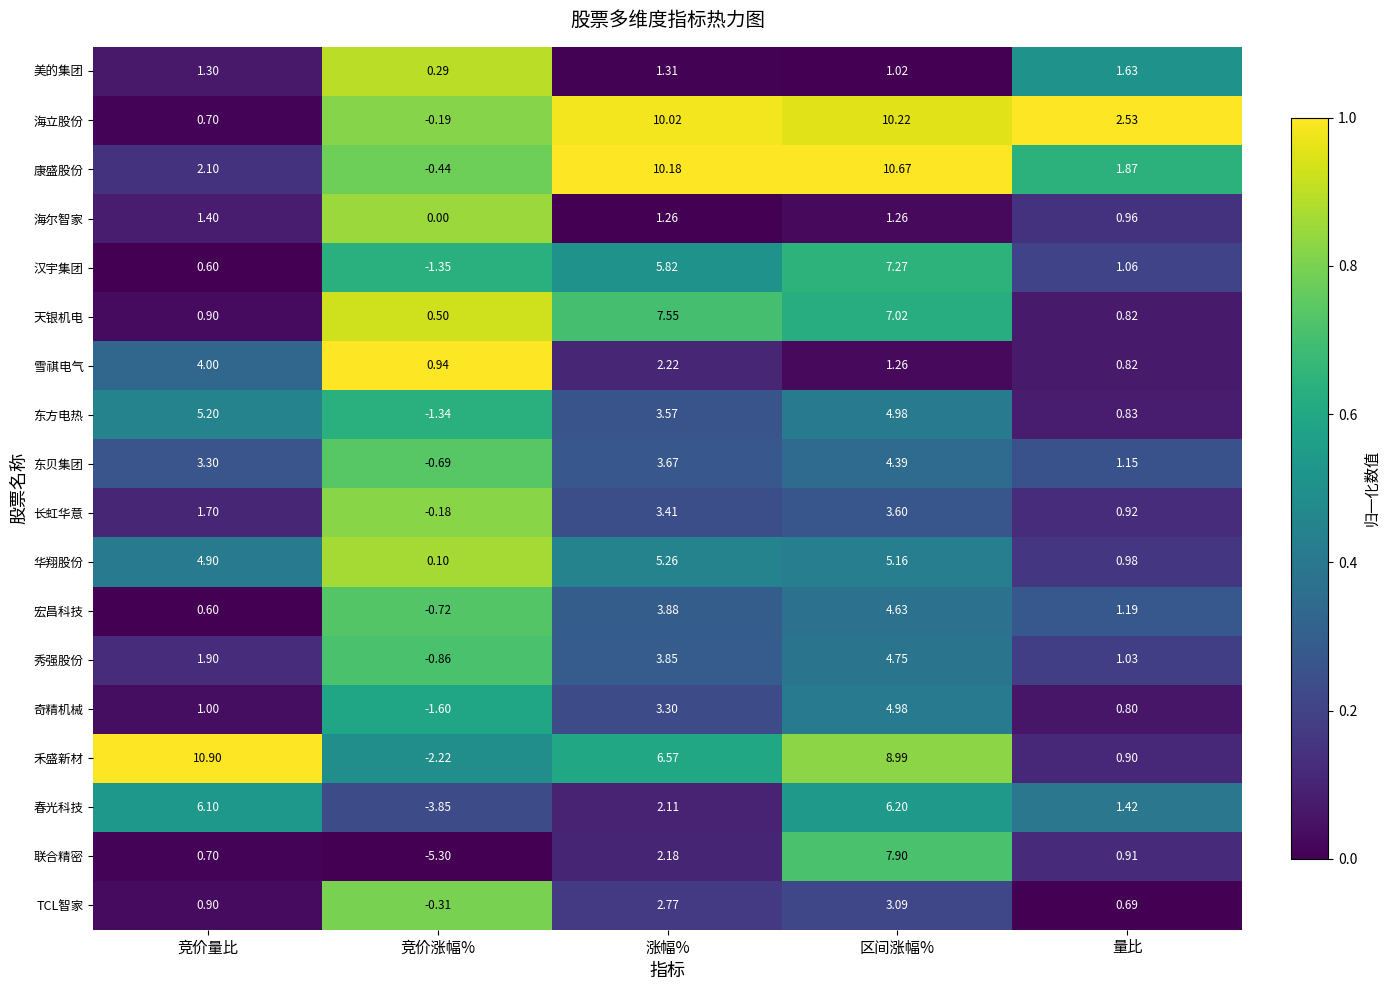

At which category is the sum across all series the highest?

区间涨幅%